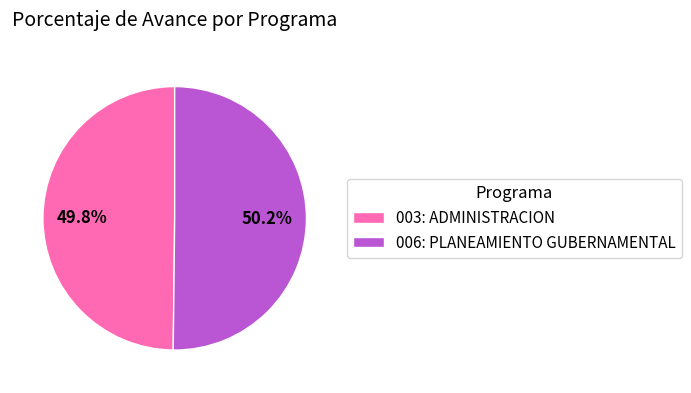

How many segments does this pie chart have?

2